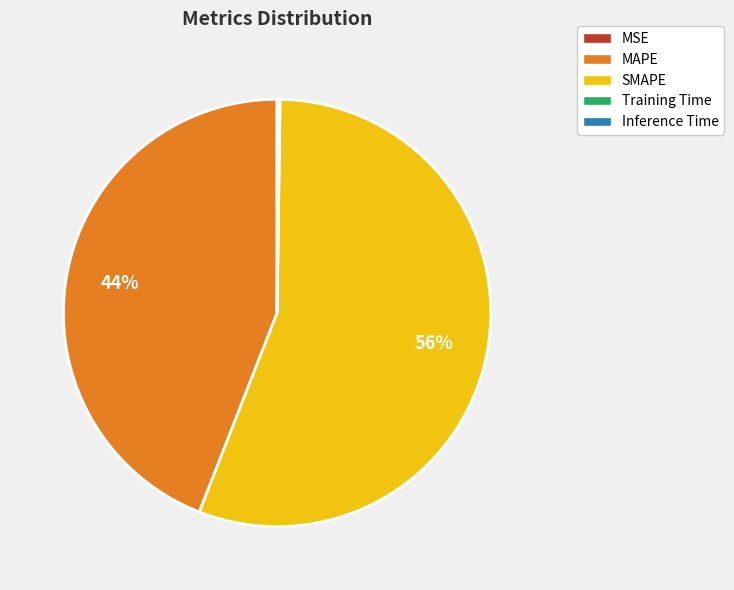

Does any single category account for the majority?

Yes